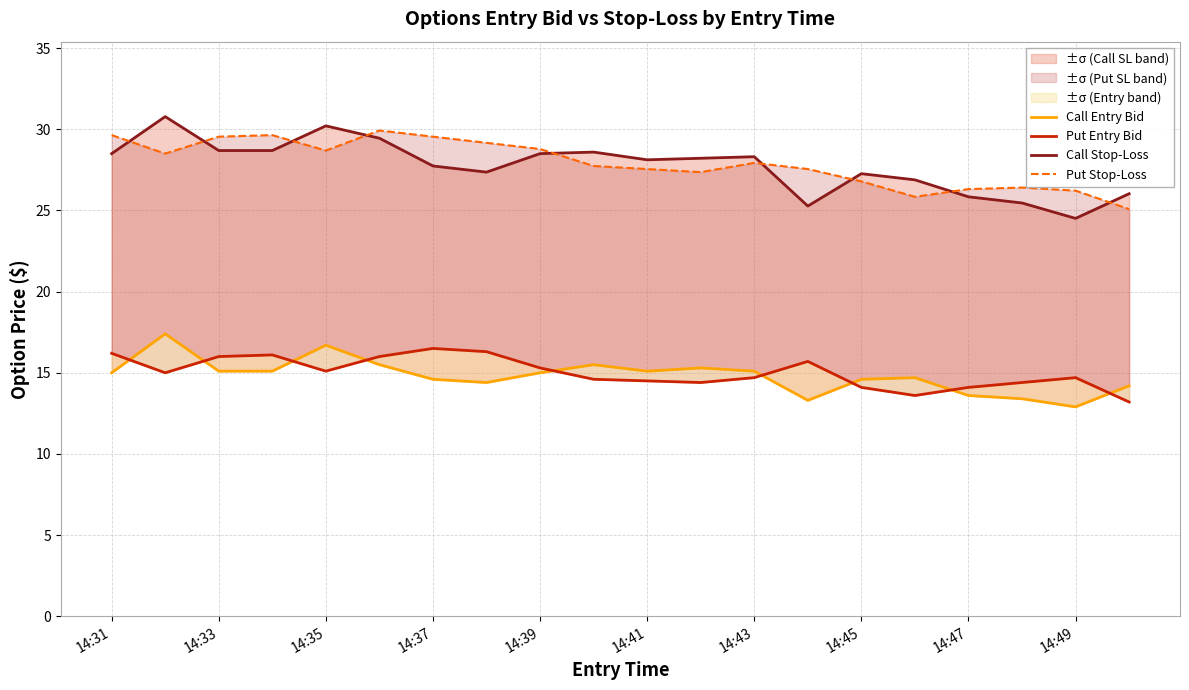

What is the value of the Call Stop-Loss point at the 11th from the left?

28.1